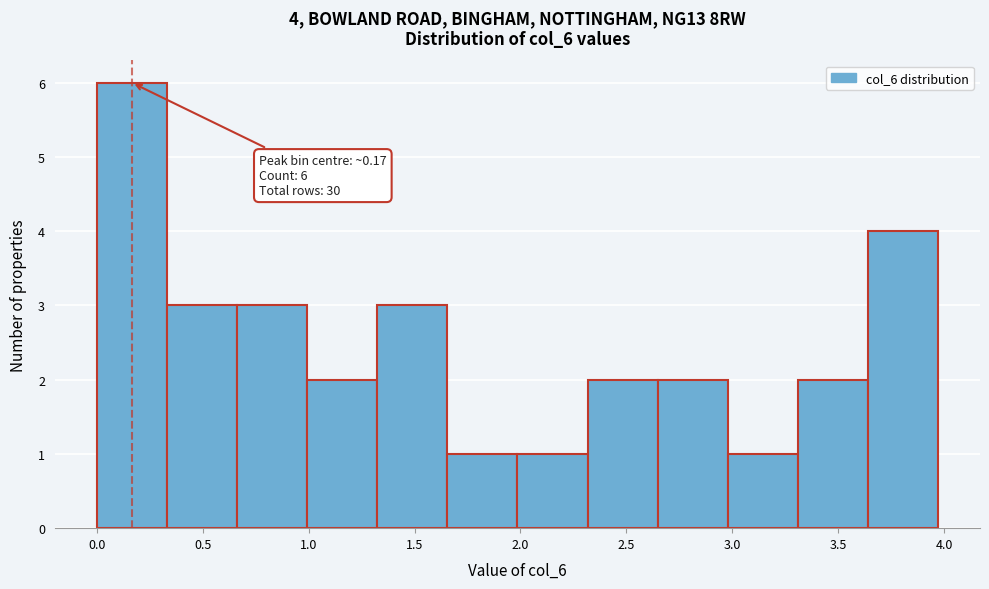

Over which range of the x-axis is the bar tallest?

0.00 to 0.35